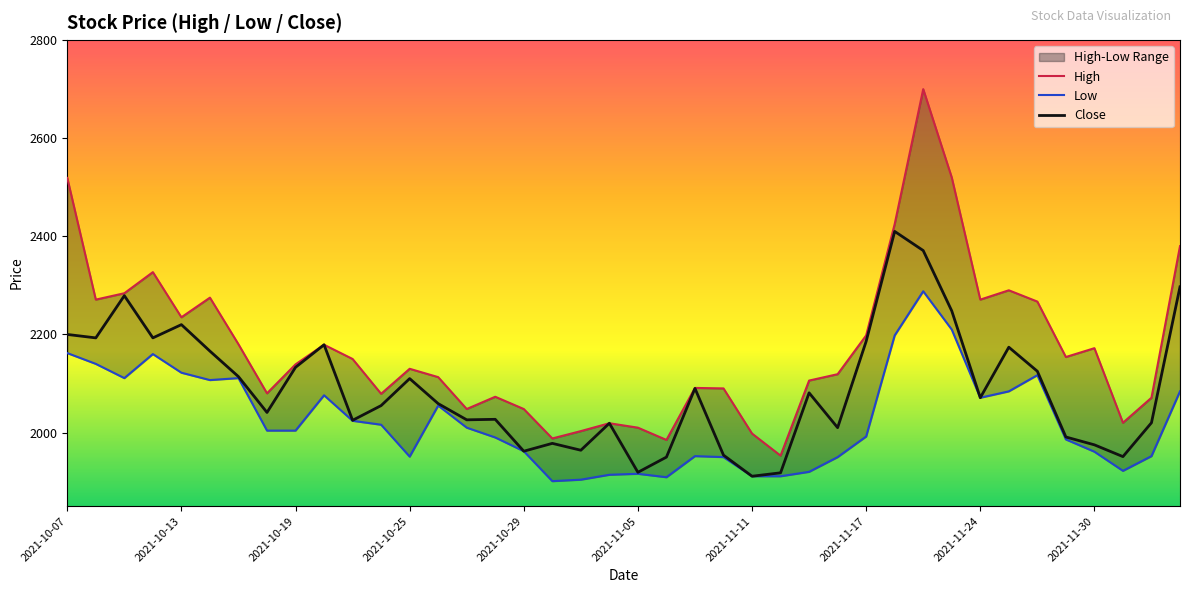

Rank the series at 23 from lowest to highest value.

Low, Close, High